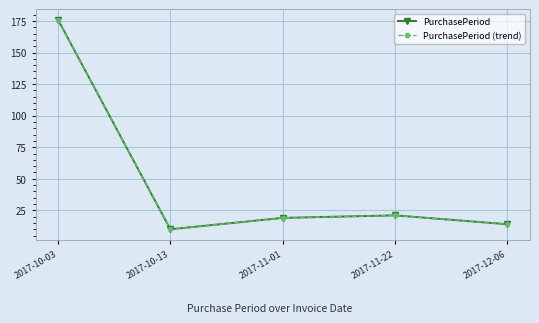

What is the average value of the PurchasePeriod (trend) series?

48